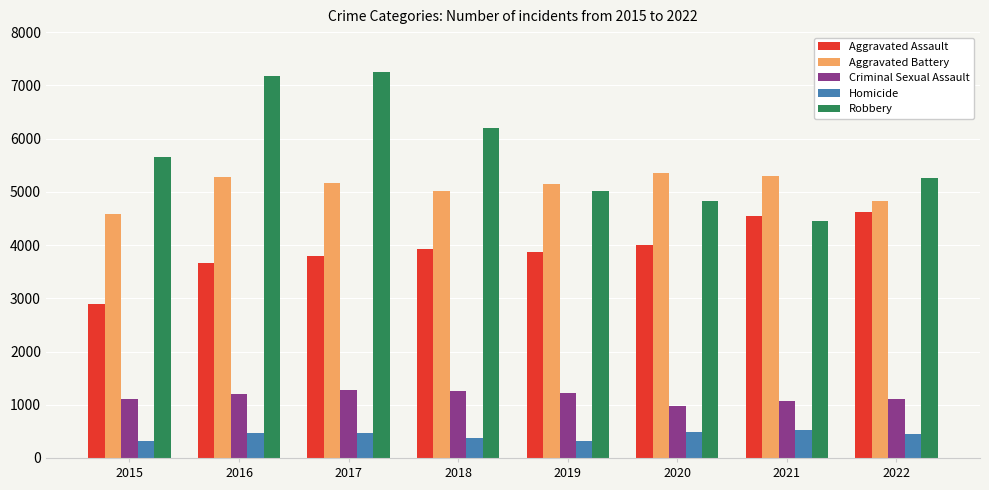

Which series has the largest total across all categories?

Robbery